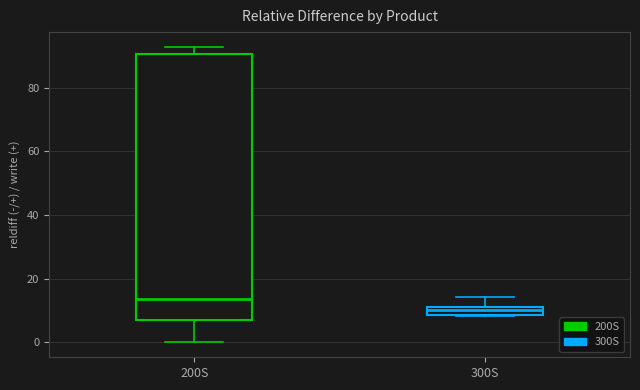

Which box's median line is the highest?

200S